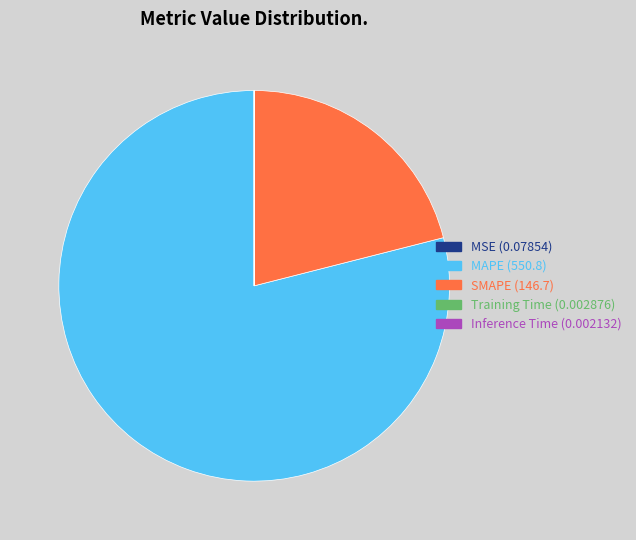

Which slice represents more than half of the pie?

MAPE